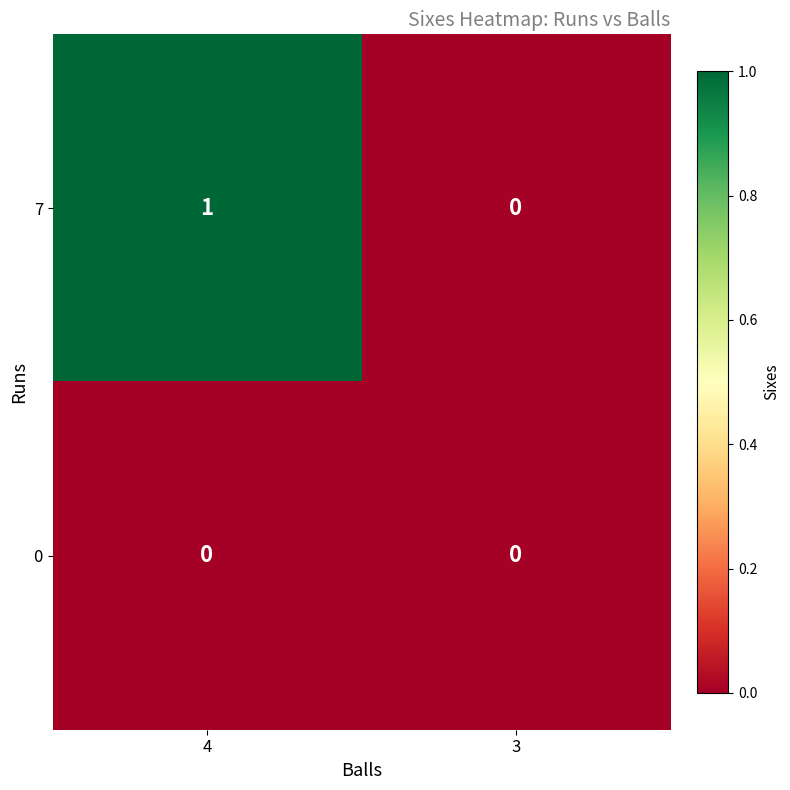

Reading left to right, extract all data points from this chart.

7: 1	0
0: 0	0